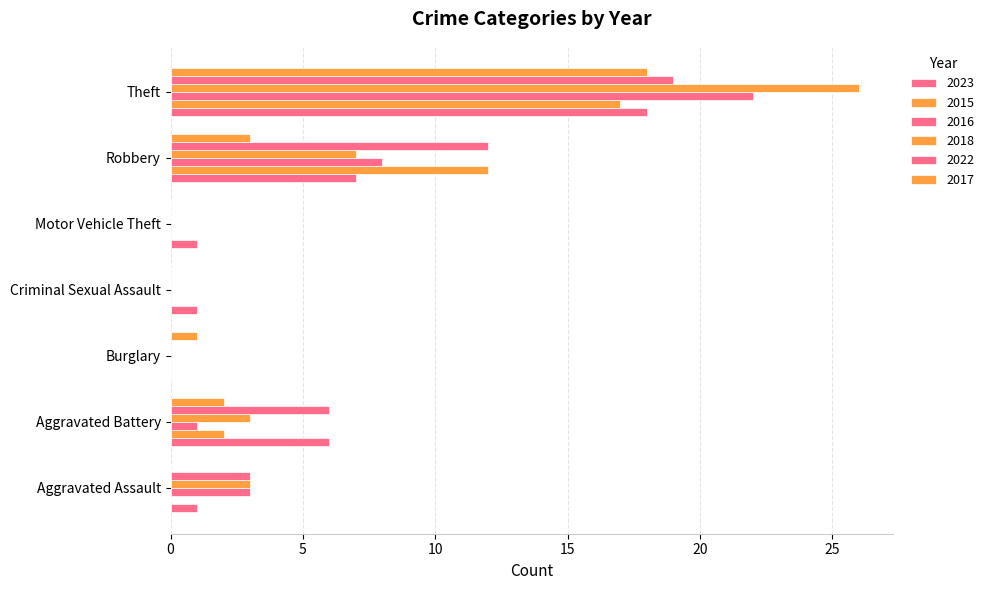

The value of 2018 at Aggravated Battery is 3. True or false?

True